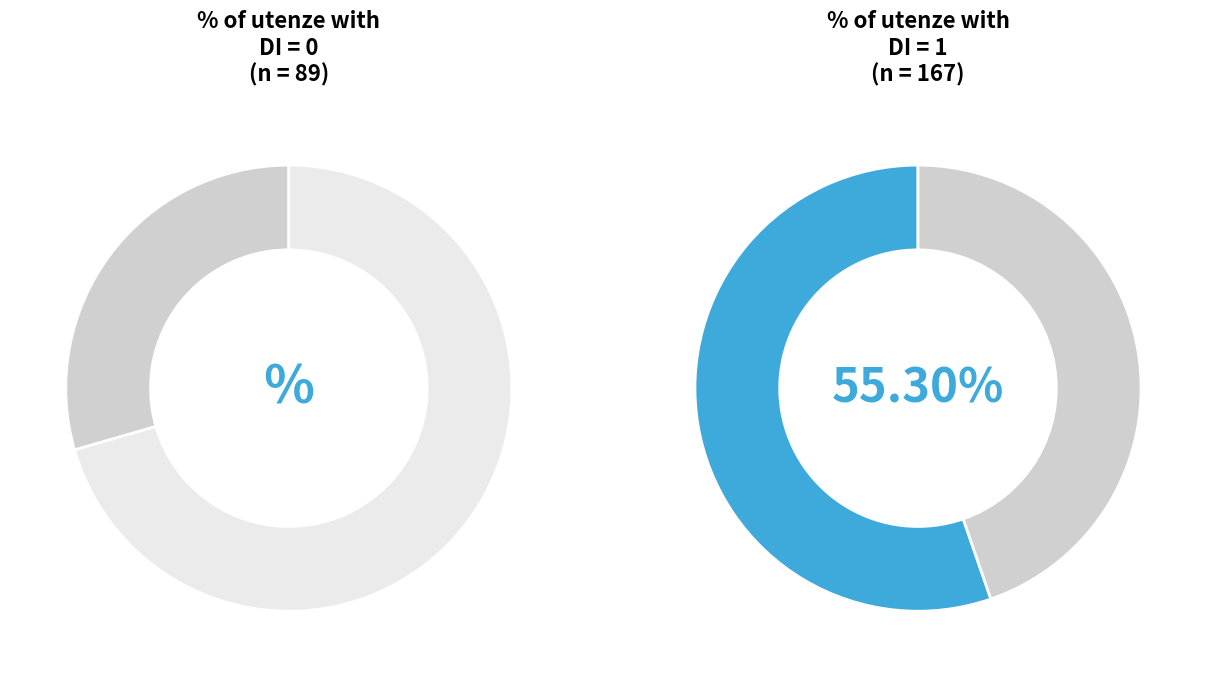

What is the change in value from DI=0 to DI=1?

+78